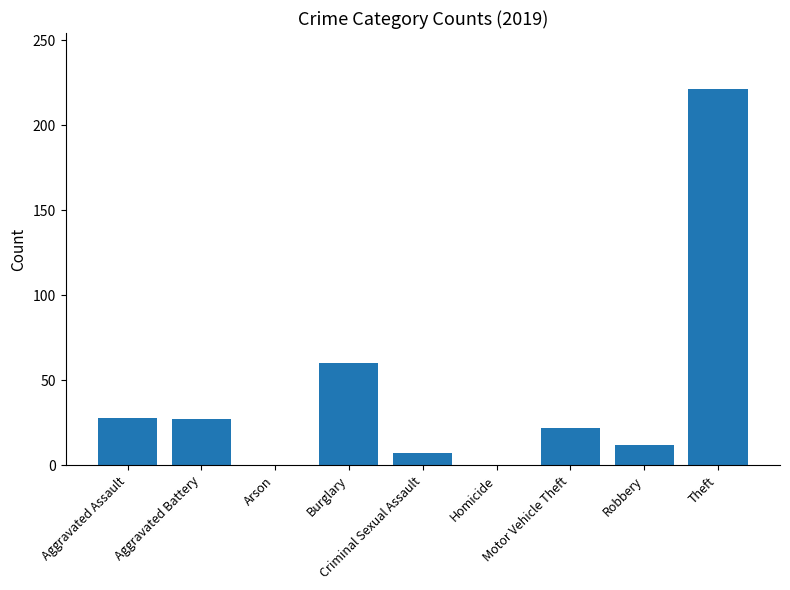

Count the number of data series in this chart.

1